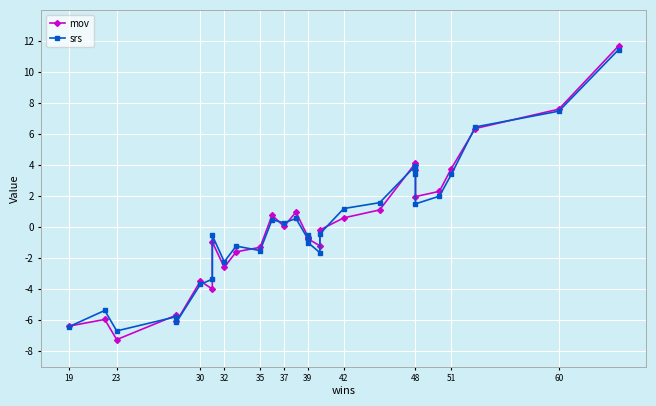

How many lines are shown in the chart?

2